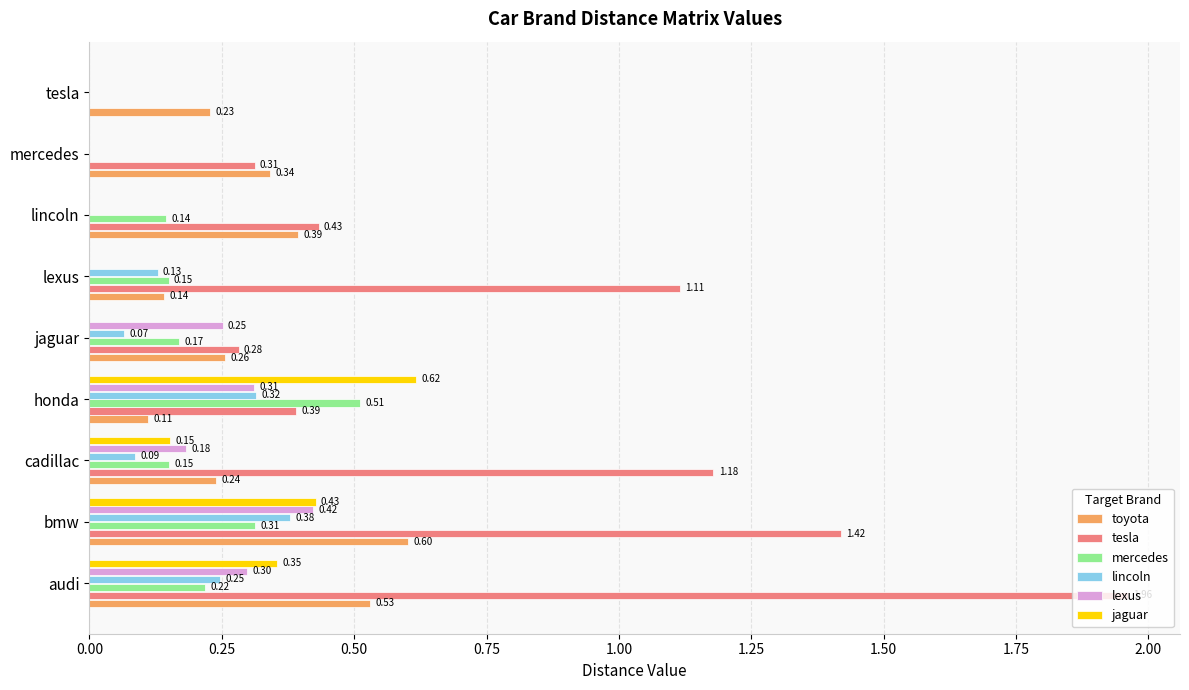

Which series changed the most between honda and jaguar?

jaguar